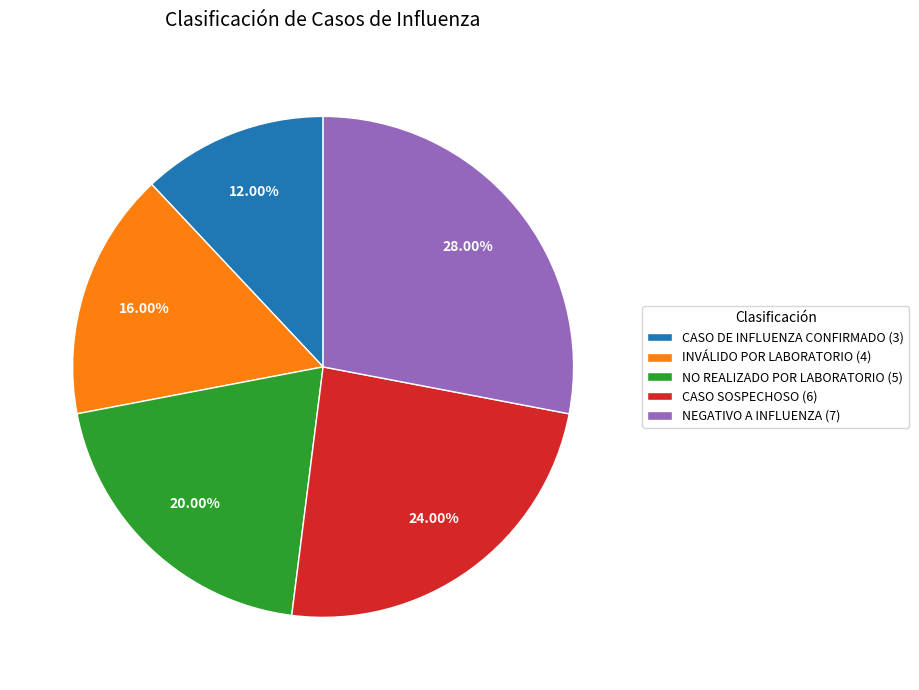

Which has a higher value, NO REALIZADO POR LABORATORIO (5) or NEGATIVO A INFLUENZA (7)?

NEGATIVO A INFLUENZA (7)